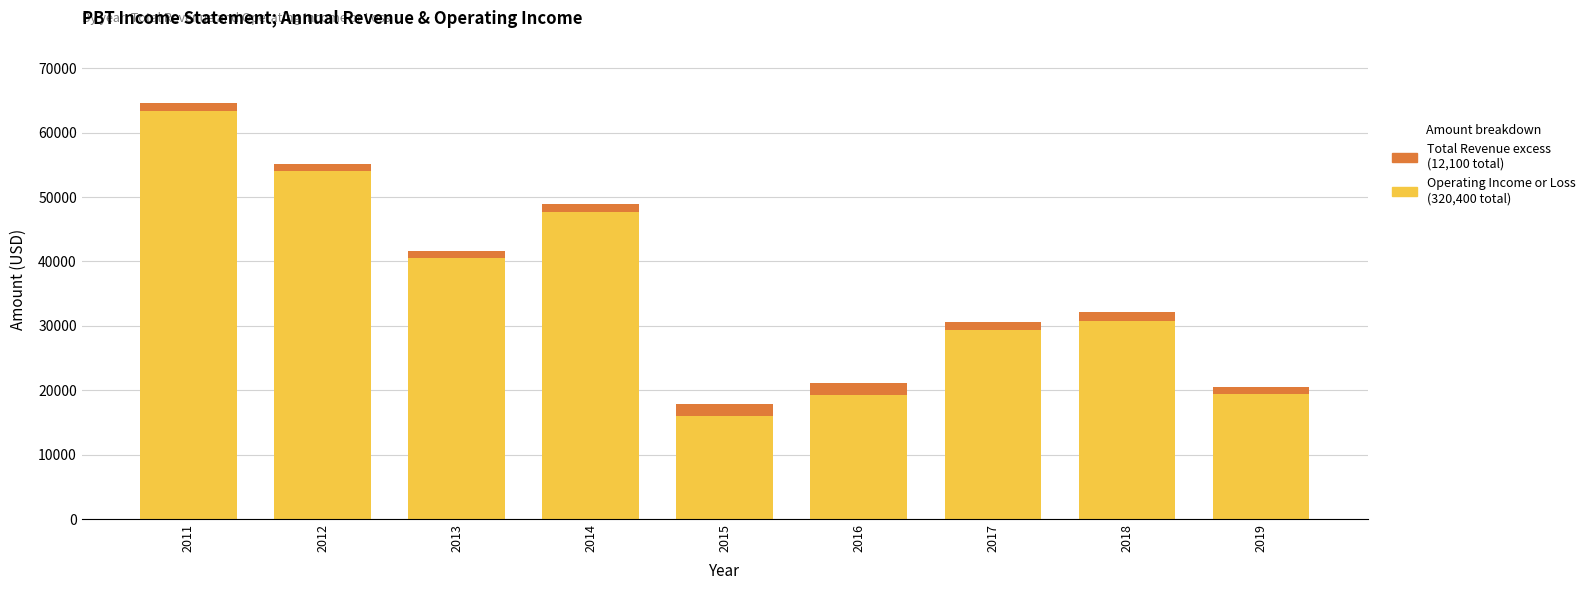

At which category is the sum across all series the highest?

2011